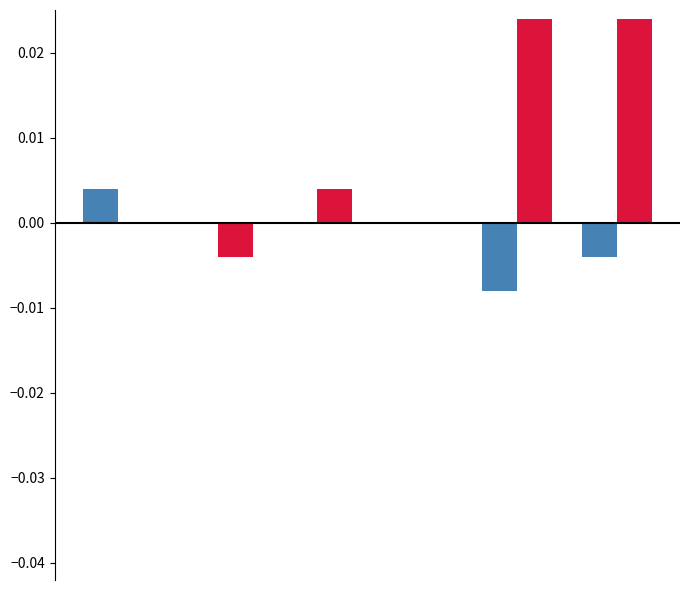

How many series are shown in this chart?

2